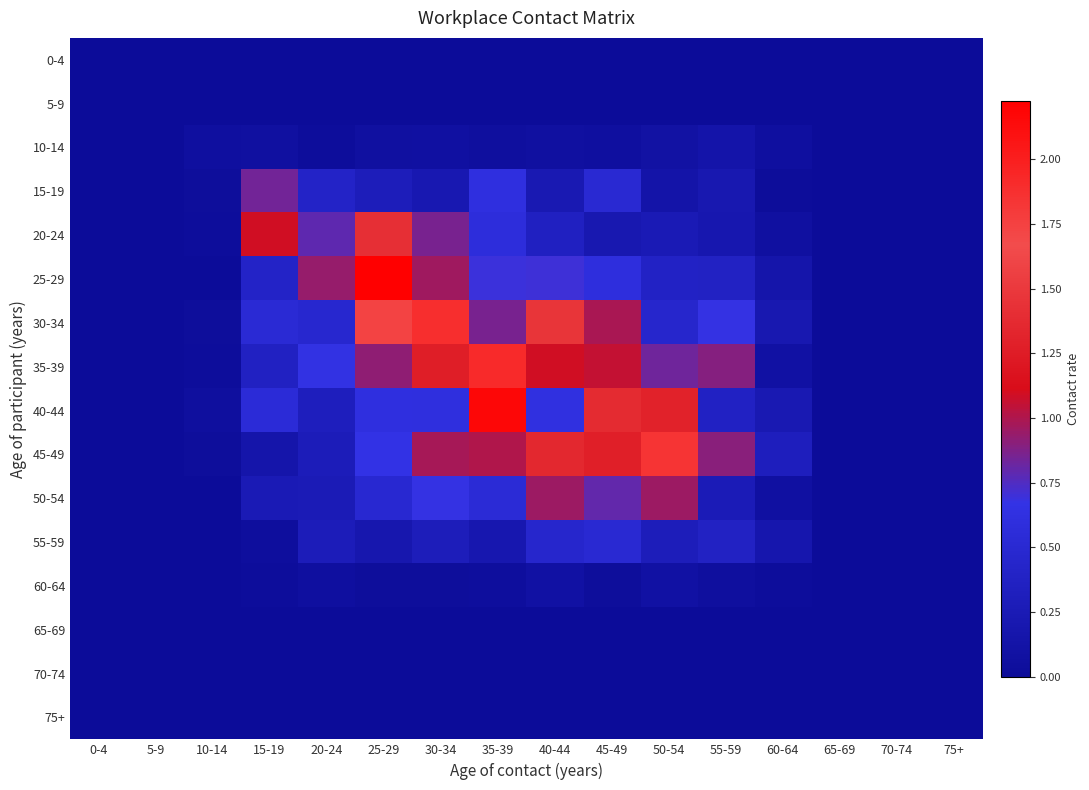

Which series changed the most between 0-4 and 55-59?

45-49